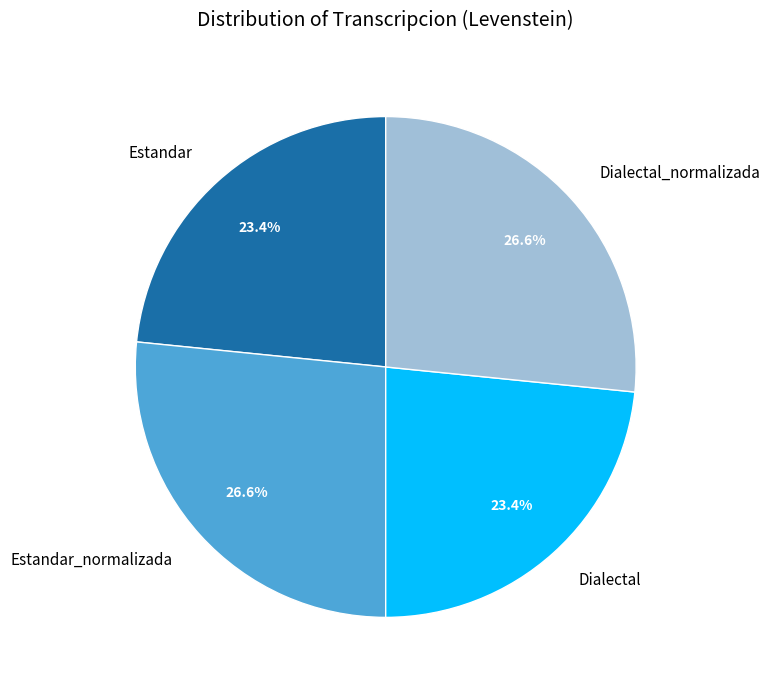

Is Dialectal the majority of the pie?

No